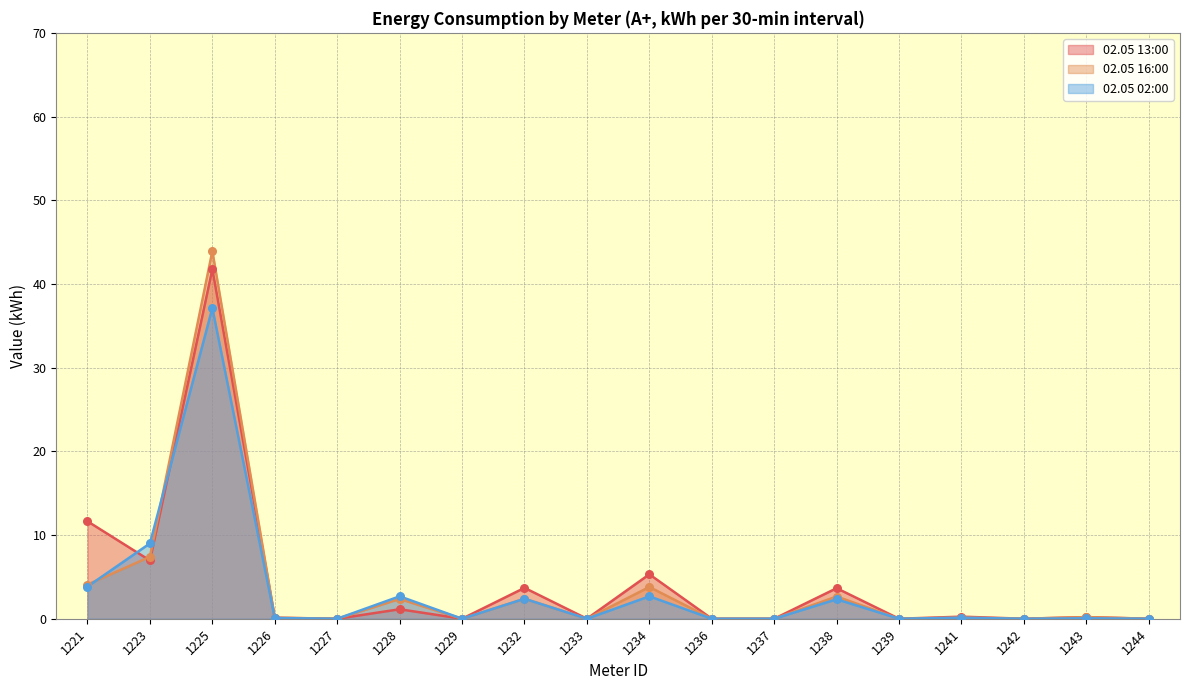

Is the value of 02.05 16:00 at 1238 greater than the value of 02.05 02:00 at 1225?

No